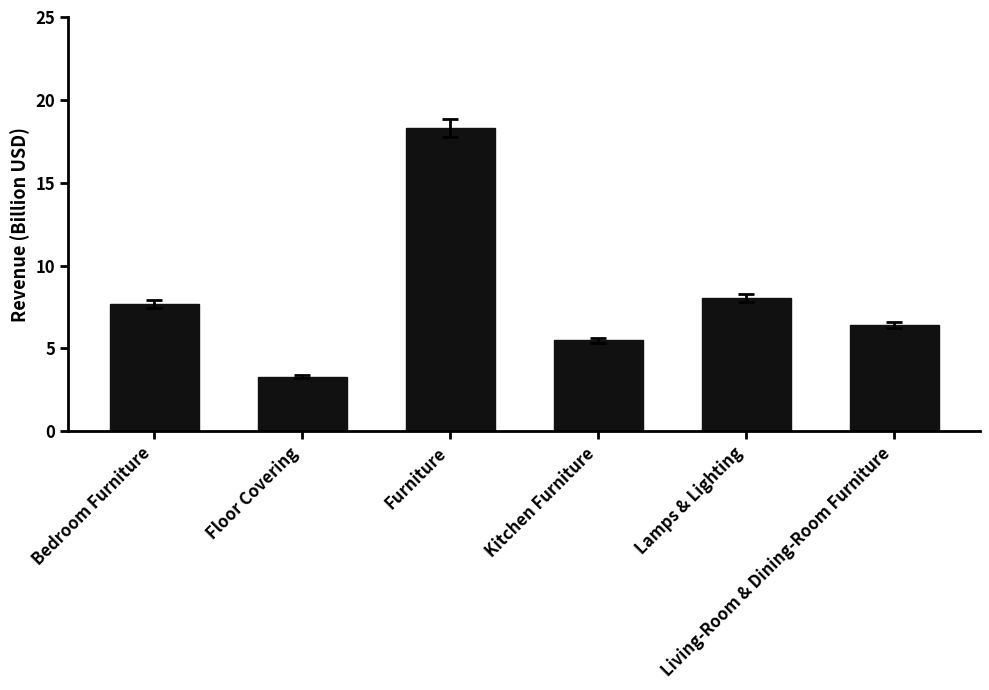

Count the number of data series in this chart.

1